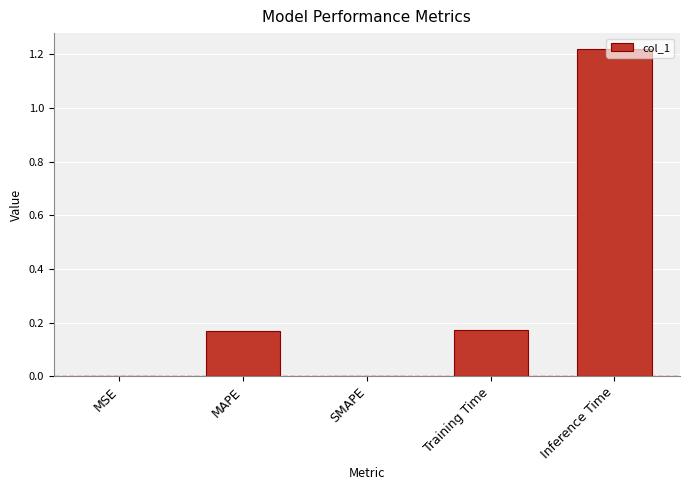

Are the bars grouped side by side (vs. stacked)?

No